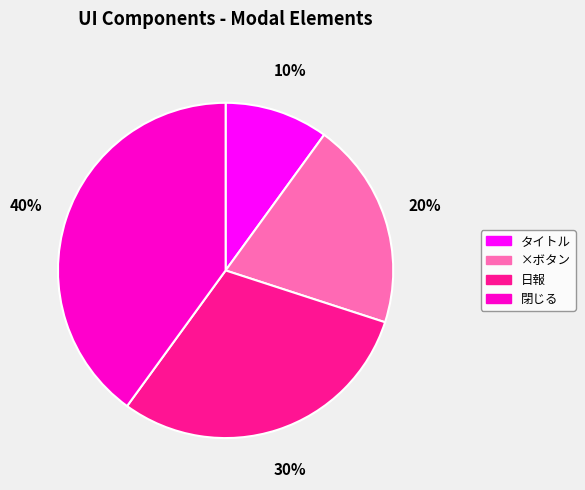

What percentage is the 閉じる slice, to the nearest percent?

40%